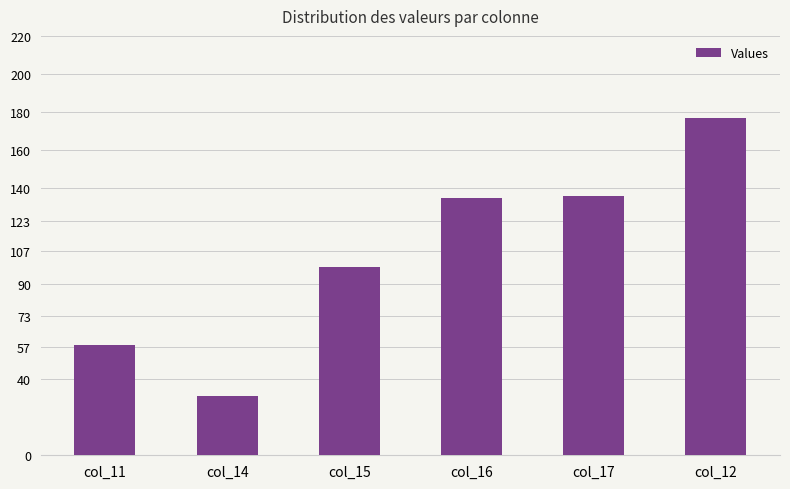

What is the label of the 6th bar from the right?

col_11